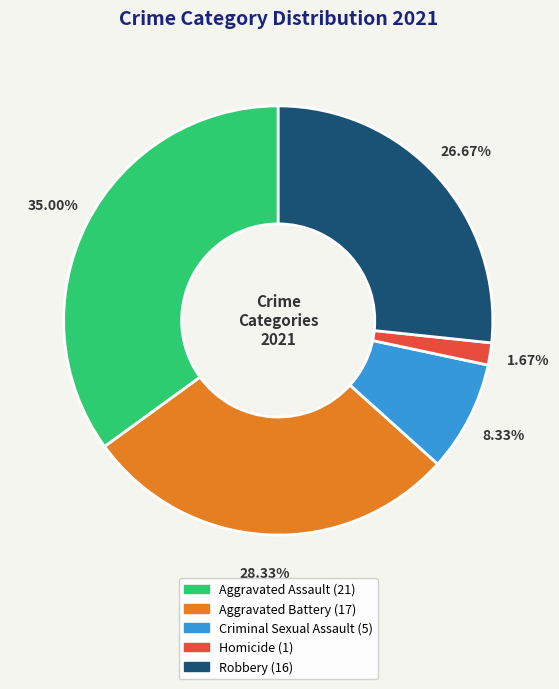

Rank the categories by value from lowest to highest.

Homicide, Criminal Sexual Assault, Robbery, Aggravated Battery, Aggravated Assault